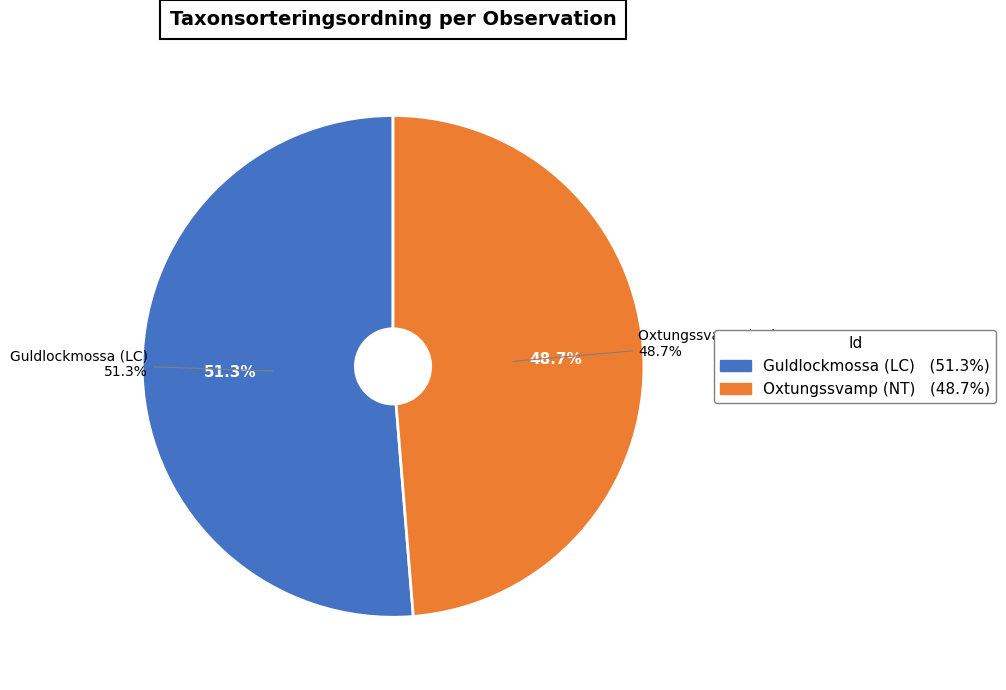

To the nearest percent, what is the difference between the largest and smallest slice percentages?

3%